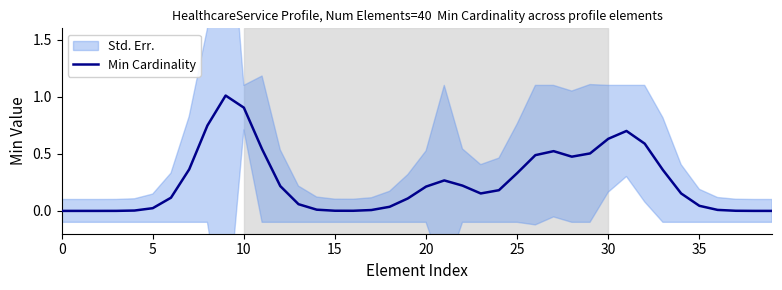

The Min Cardinality series shows -0.6 at 0. True or false?

False